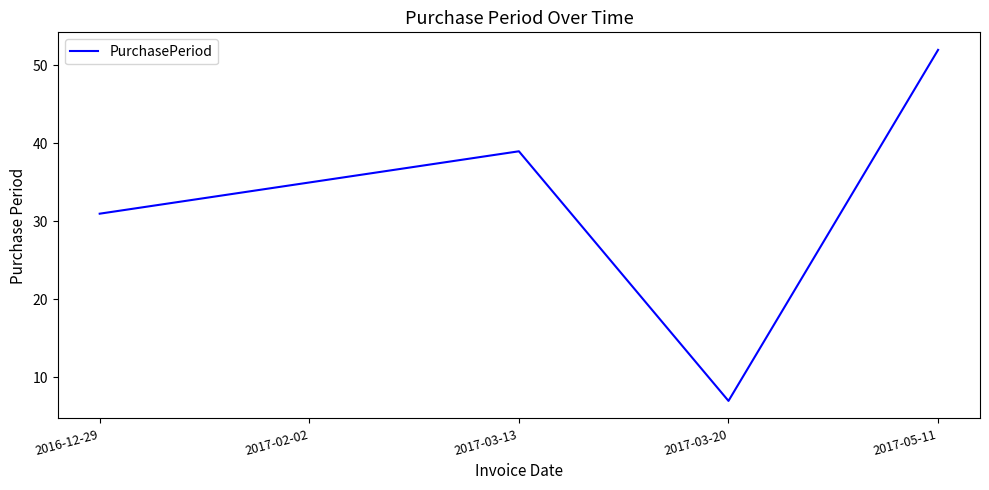

List the labels in order of value, smallest first.

2017-03-20, 2016-12-29, 2017-02-02, 2017-03-13, 2017-05-11